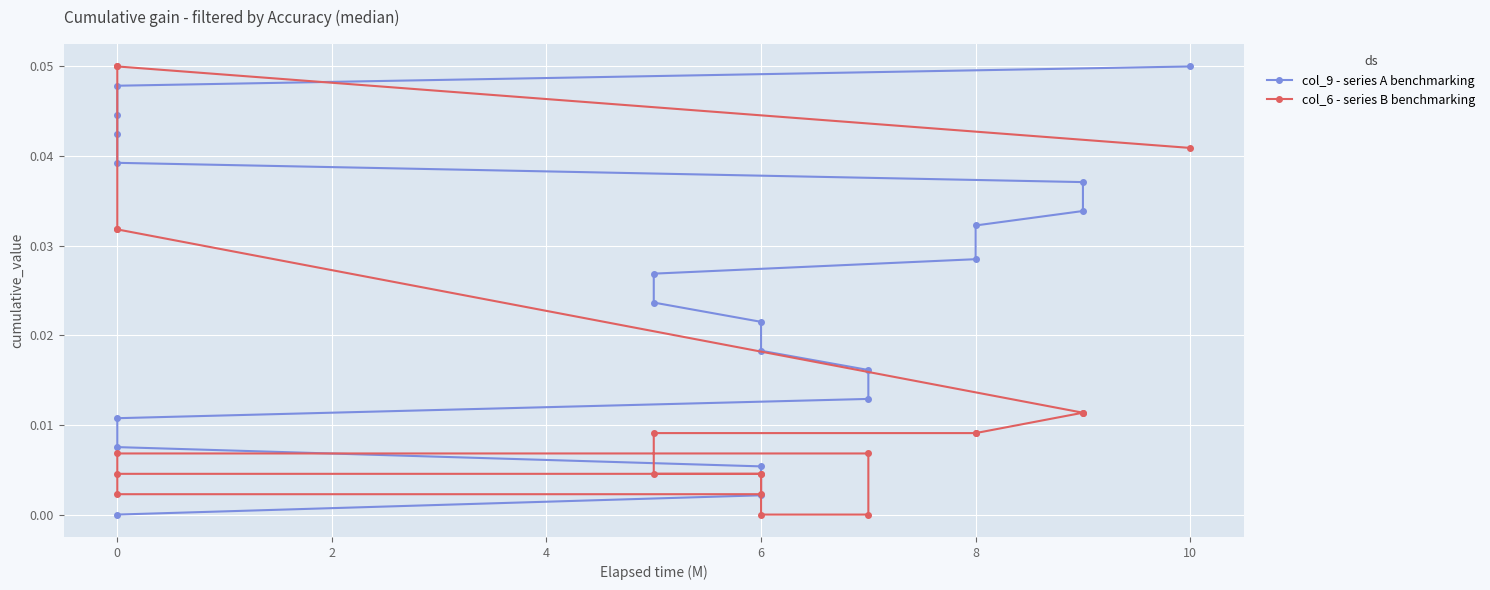

Which series changed the most between 2 and 12?

col_9 - series A benchmarking